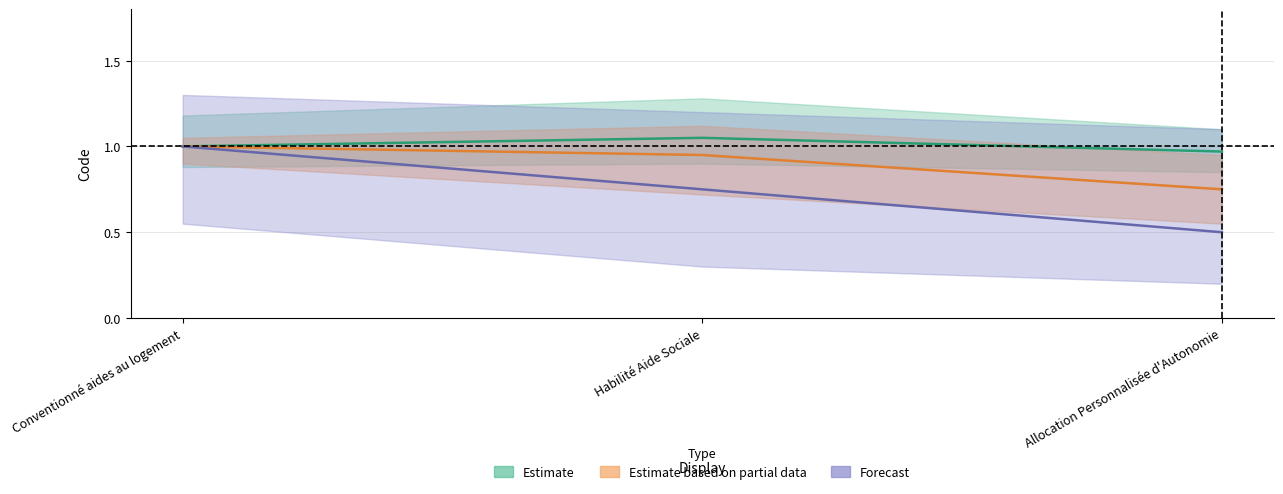

Does the chart have visible grid lines?

Yes